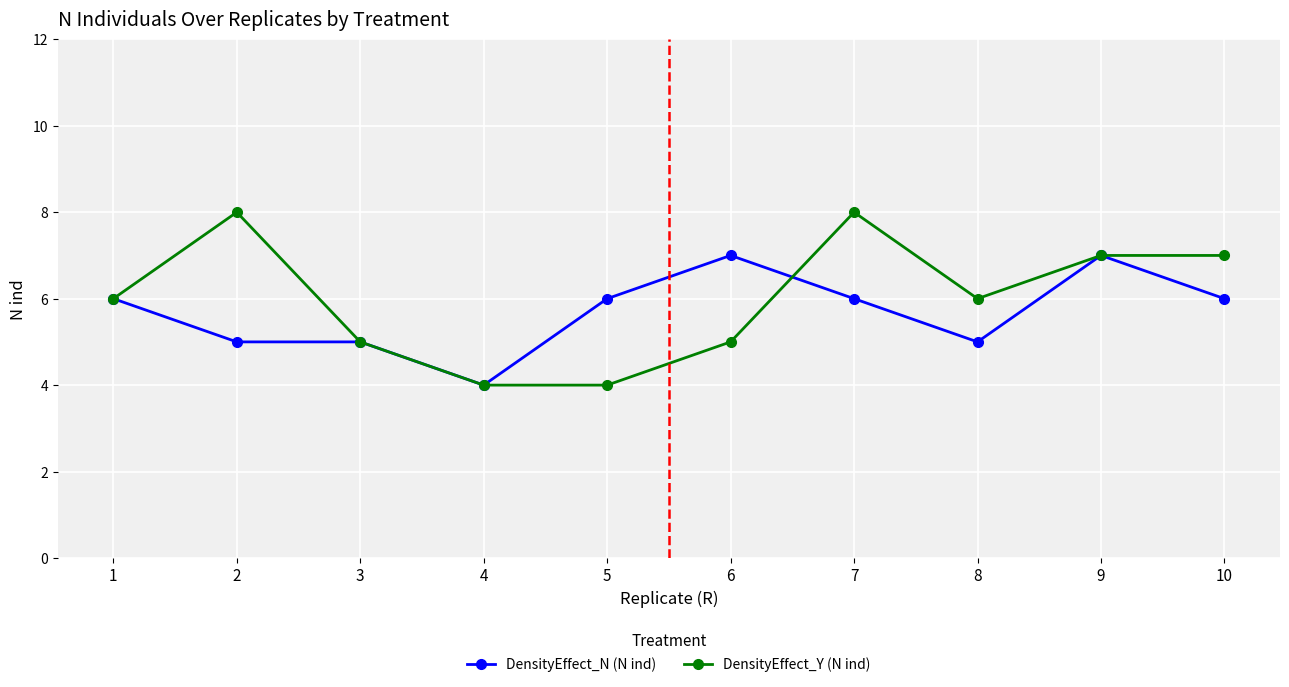

The DensityEffect_Y (N ind) series shows 4 at 2. True or false?

False